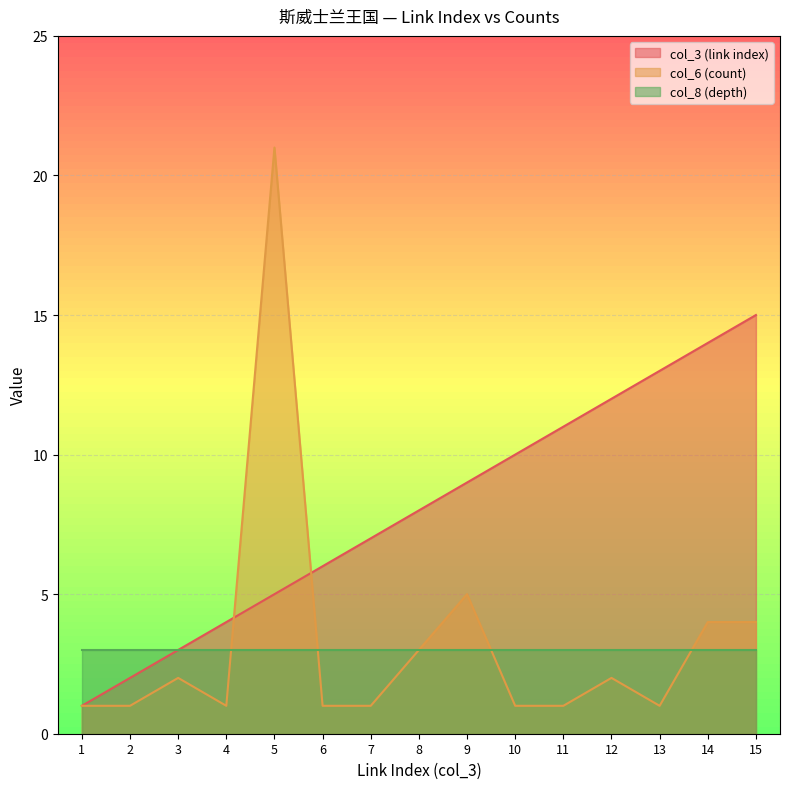

Which has a higher value, 8 or 14?

14